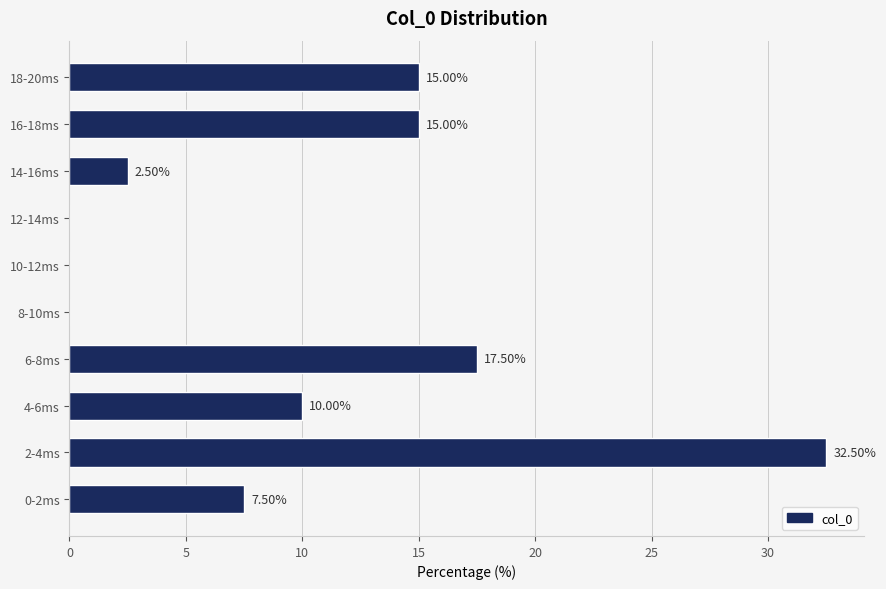

Between 2-4ms and 8-10ms, which is larger?

2-4ms